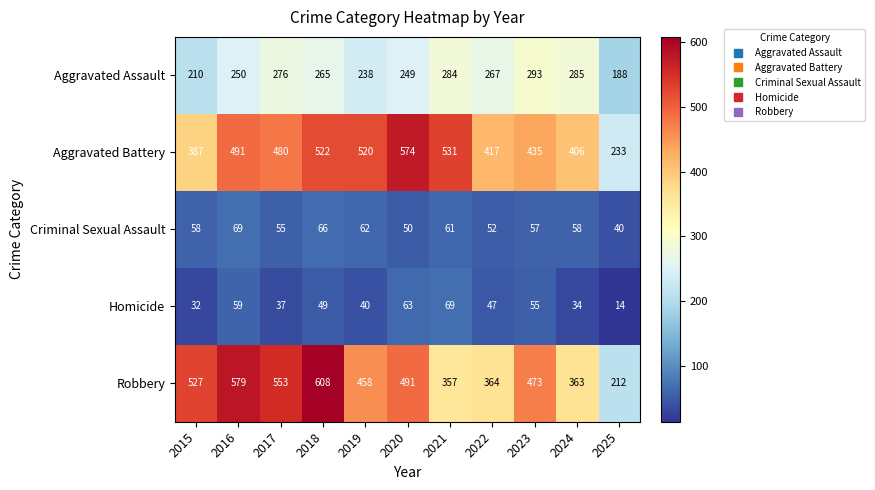

Which series changed the most between 2015 and 2022?

Robbery